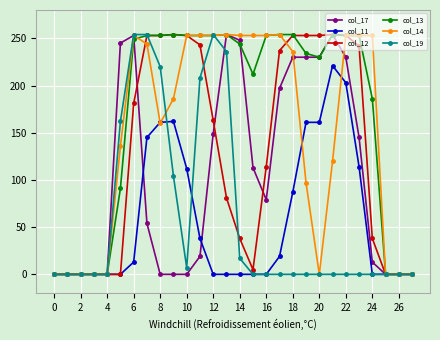

What is the average value of the col_17 series?

105